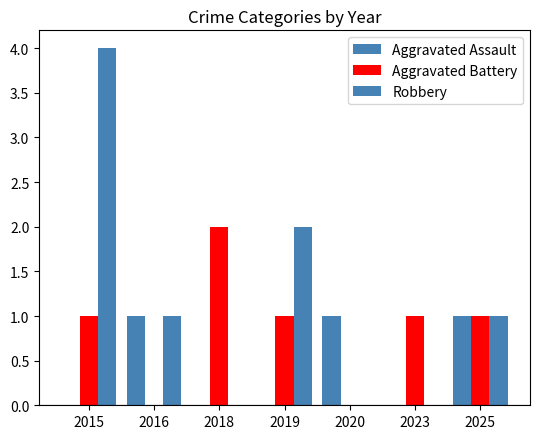

What is the average value of the Aggravated Battery series?

1